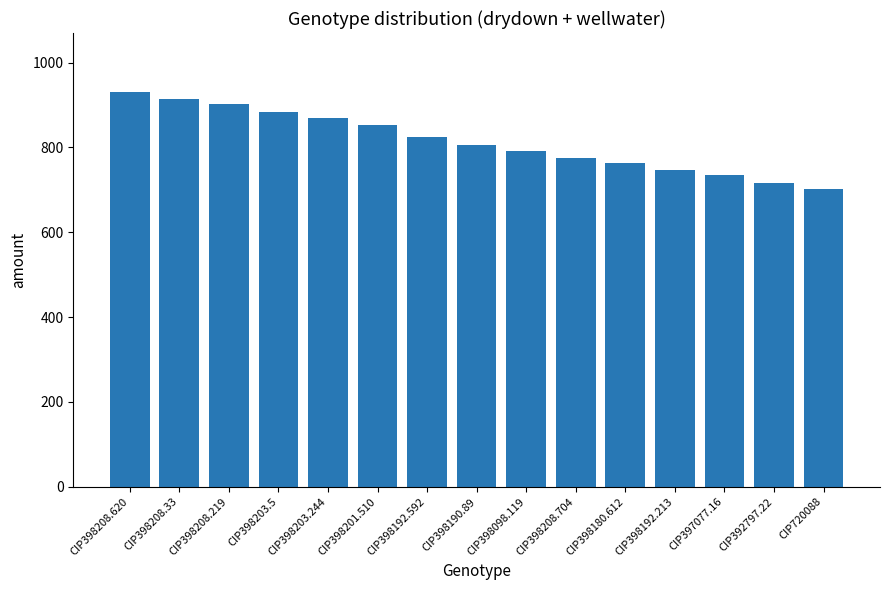

What is the greatest value displayed?

930